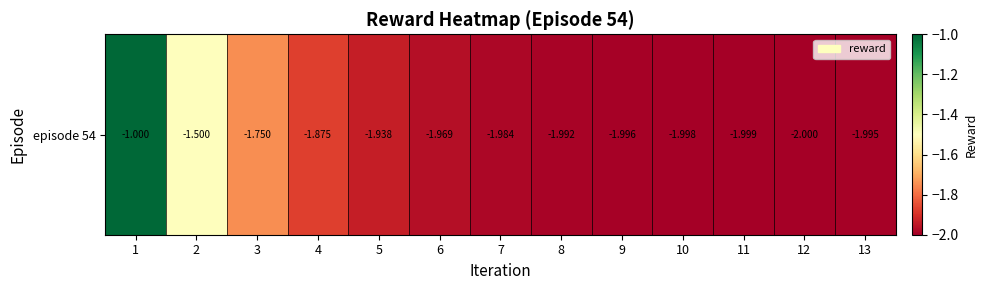

What is the sum of the values at 8 and 5?

-3.9